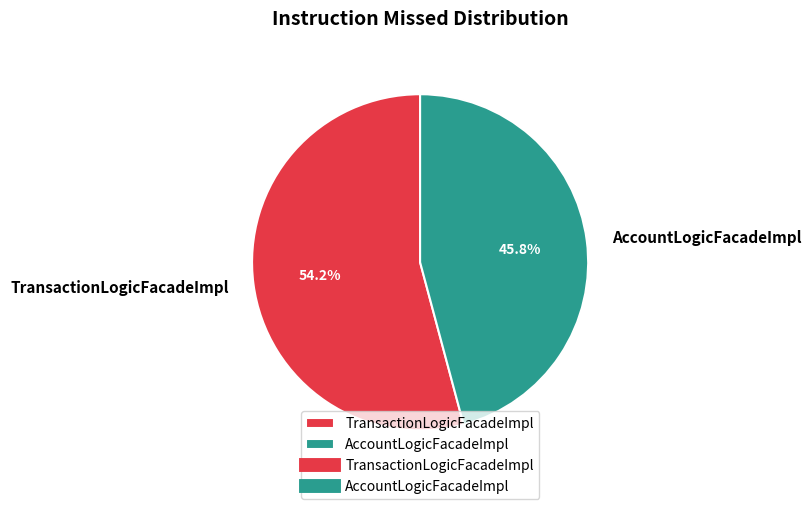

What is the ratio of the value at TransactionLogicFacadeImpl to the value at AccountLogicFacadeImpl?

1.2